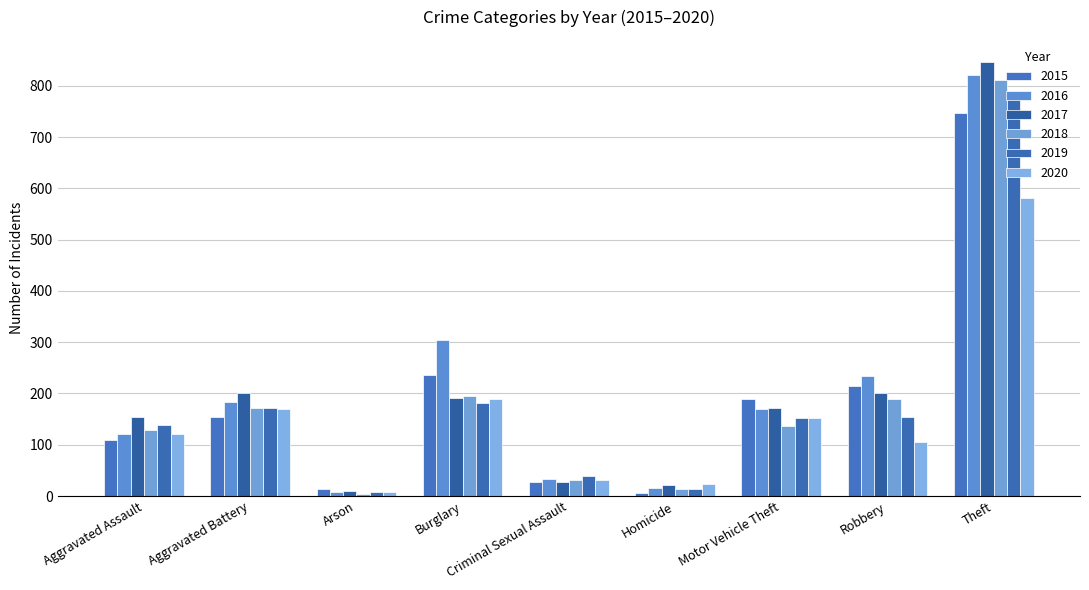

True or false: 2015 has a value of 64 at Aggravated Assault.

False